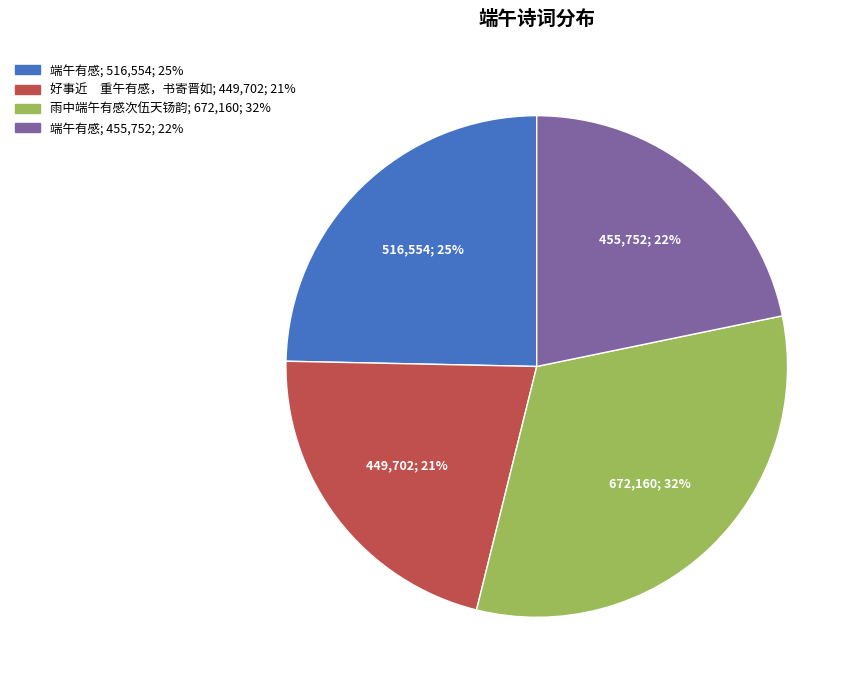

Is there a majority slice in this chart?

No